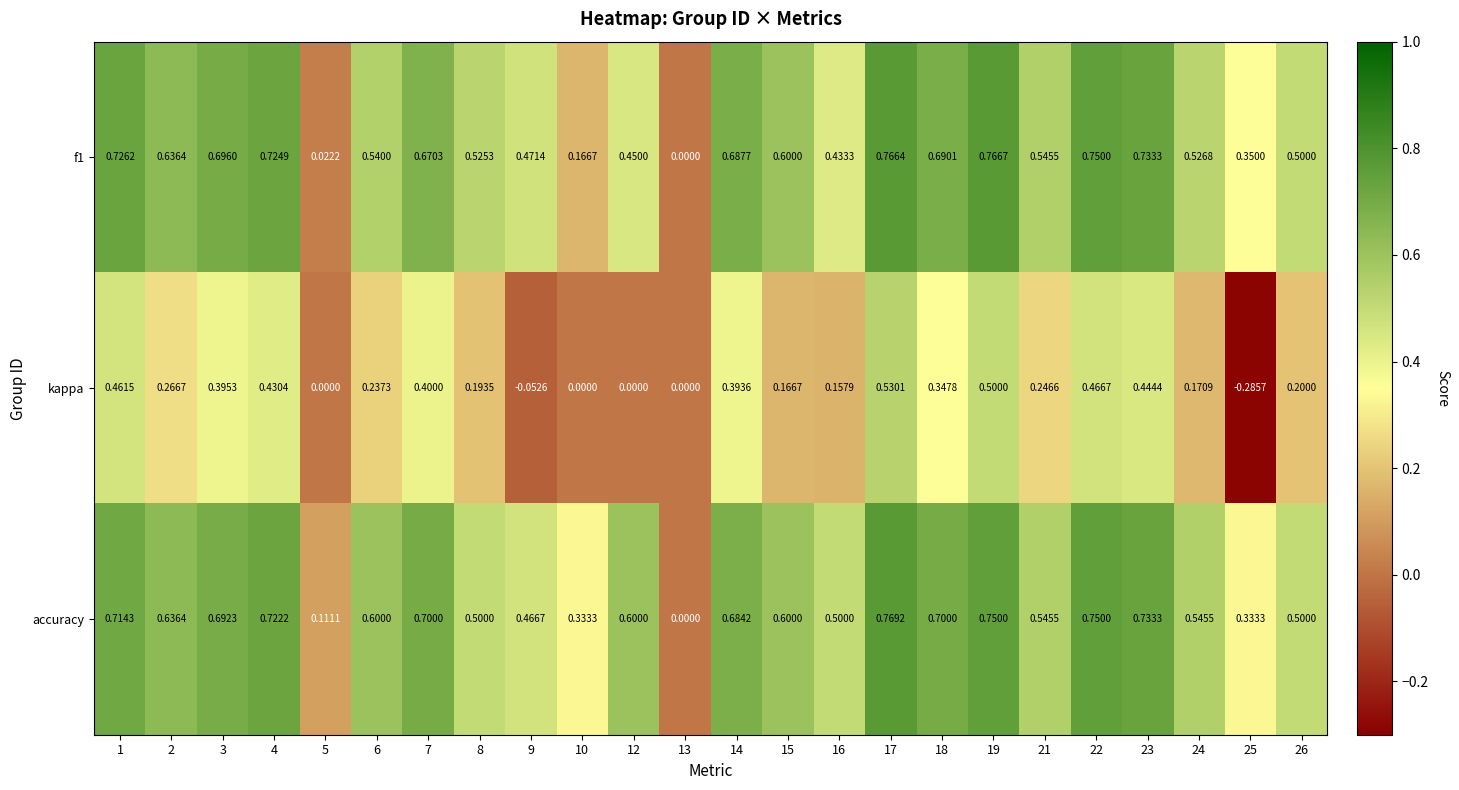

Between 9 and 25, which series saw the biggest shift?

kappa